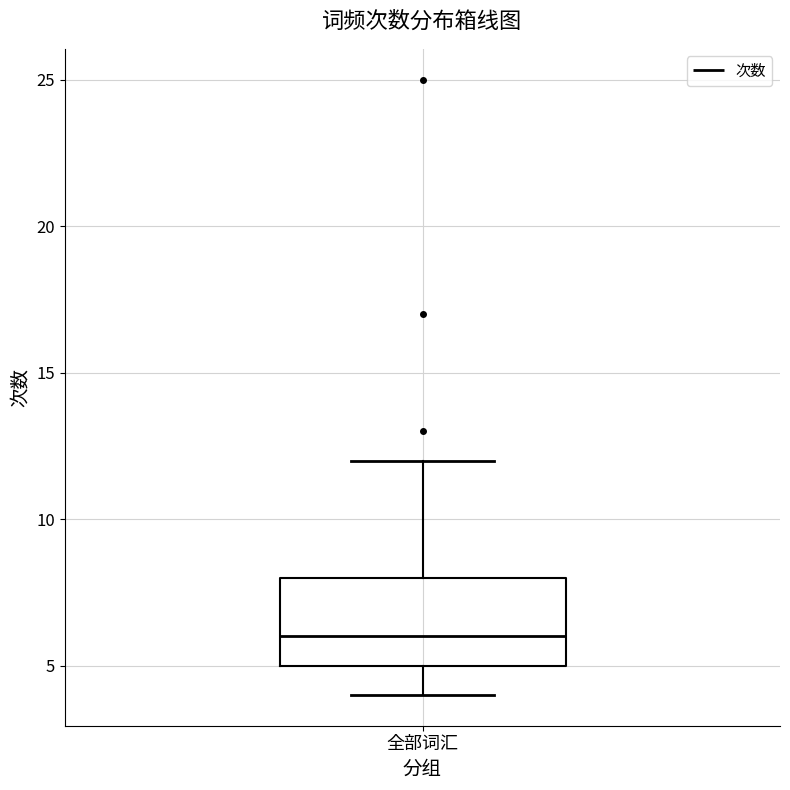

Read this box plot against the y-axis: the position of the median line, the range covered by the box, and the ends of both whiskers. The values are not printed on the chart, so give them approximately, as read against the axis.

median 6, box 5 to 8, whiskers 4 to 12